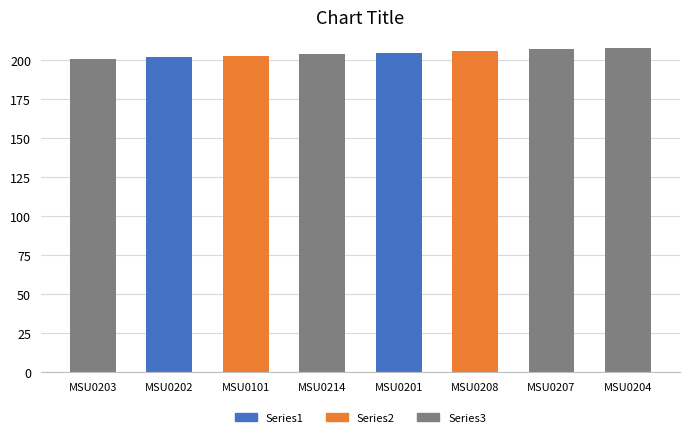

What is the difference between the second highest and second lowest values?

5